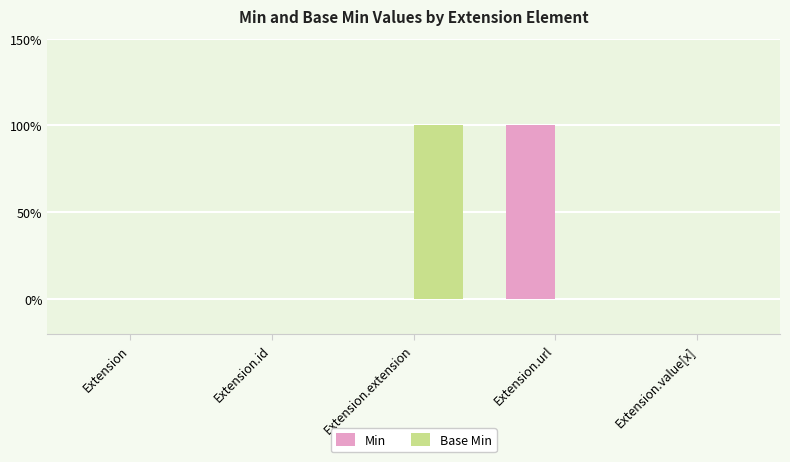

Between Extension and Extension.extension, which series saw the biggest shift?

Base Min